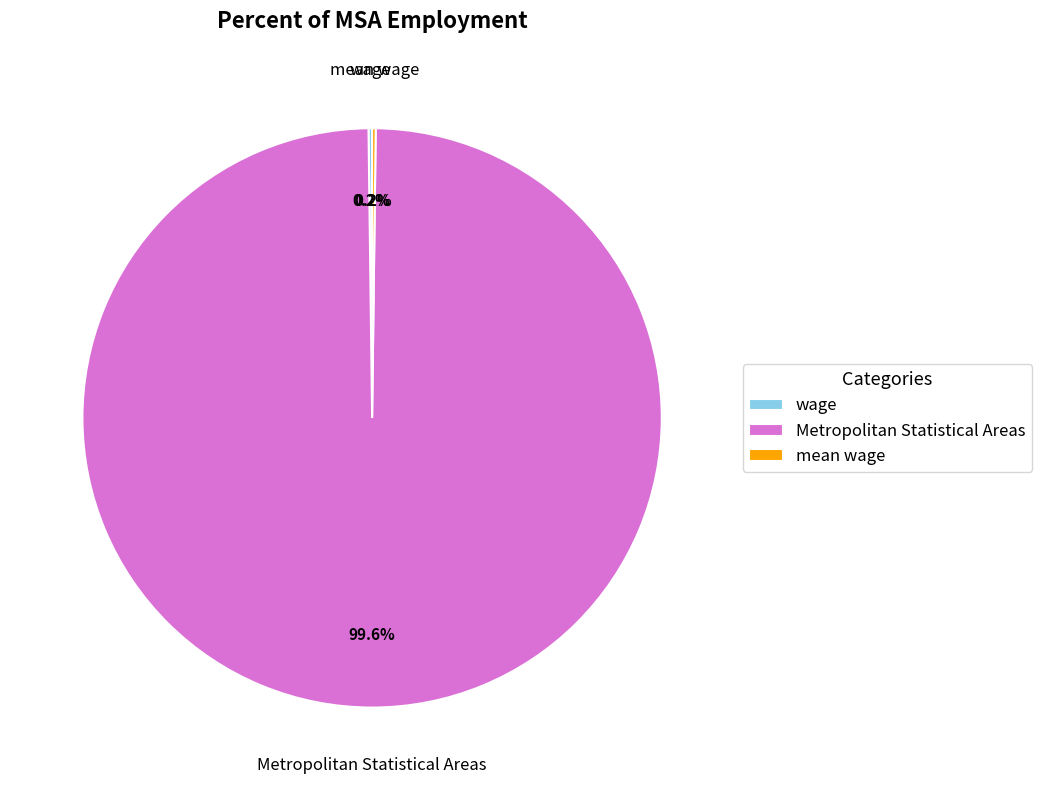

Does Metropolitan Statistical Areas represent more than half of the total?

Yes